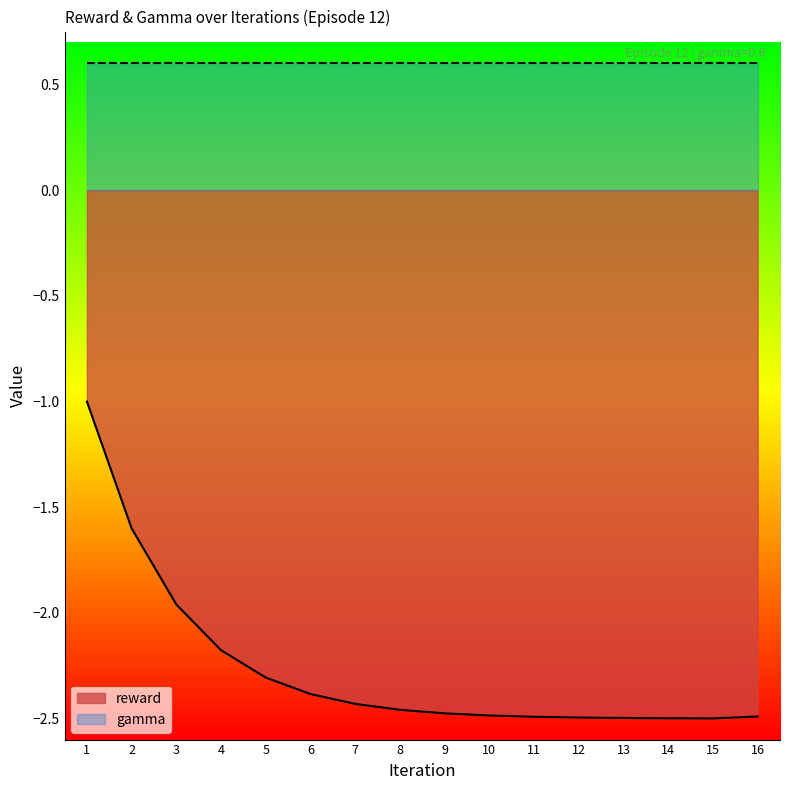

How many data points are above -2?

3